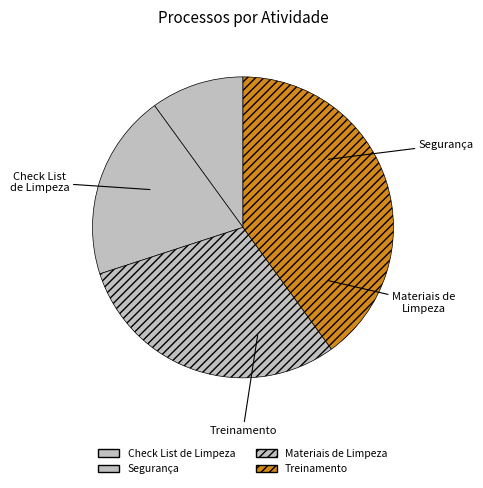

Count the number of slices in the pie.

4